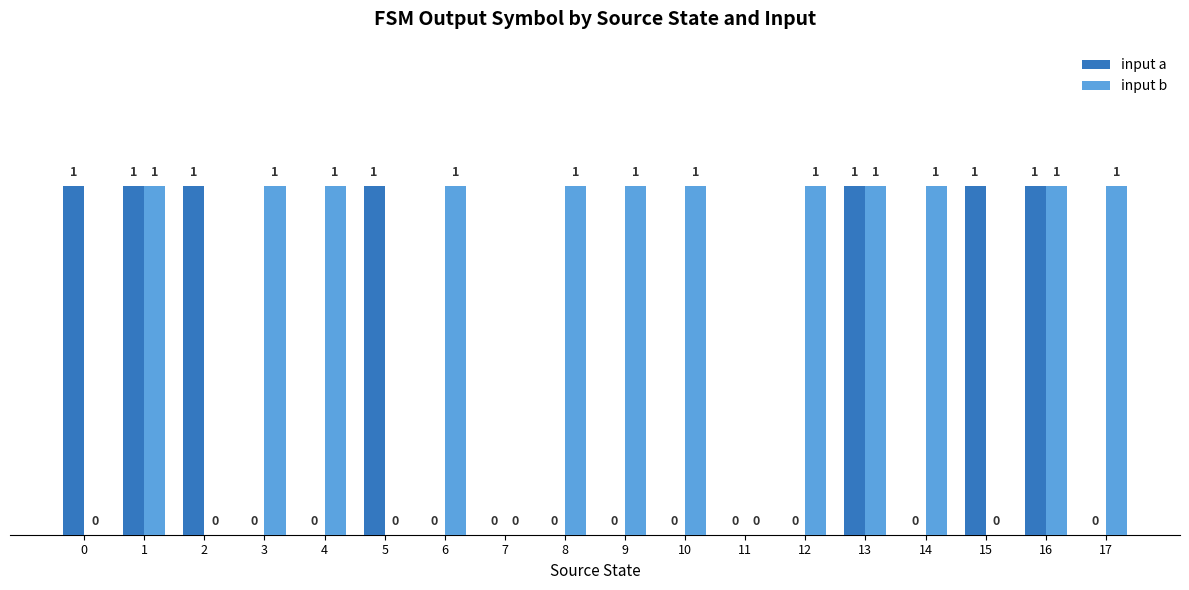

True or false: input b has a value of 0 at 0.

True